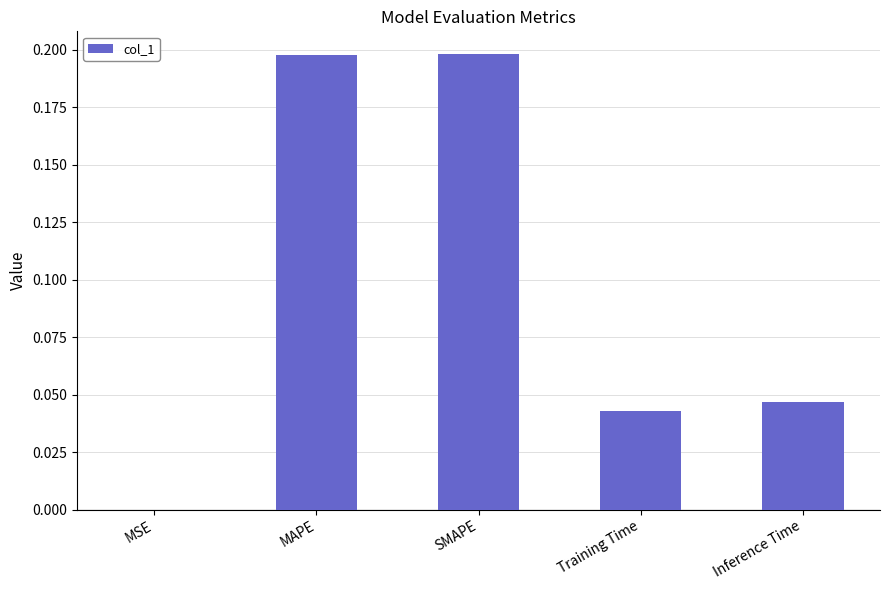

The chart shows a value of 0.3 at MAPE. True or false?

False